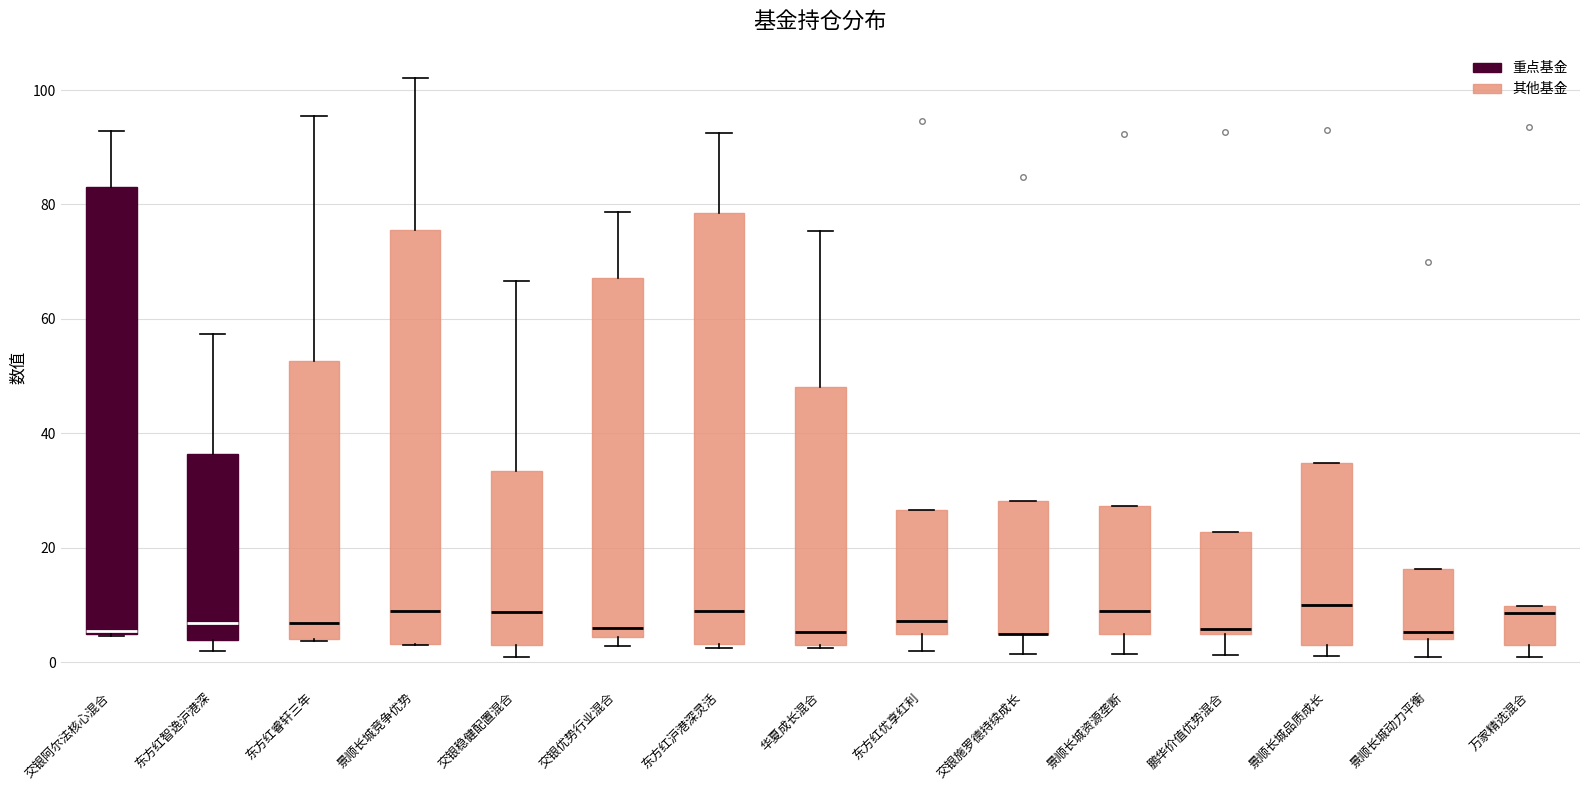

Which box is the tallest, from its lower edge to its upper edge?

交银阿尔法核心混合